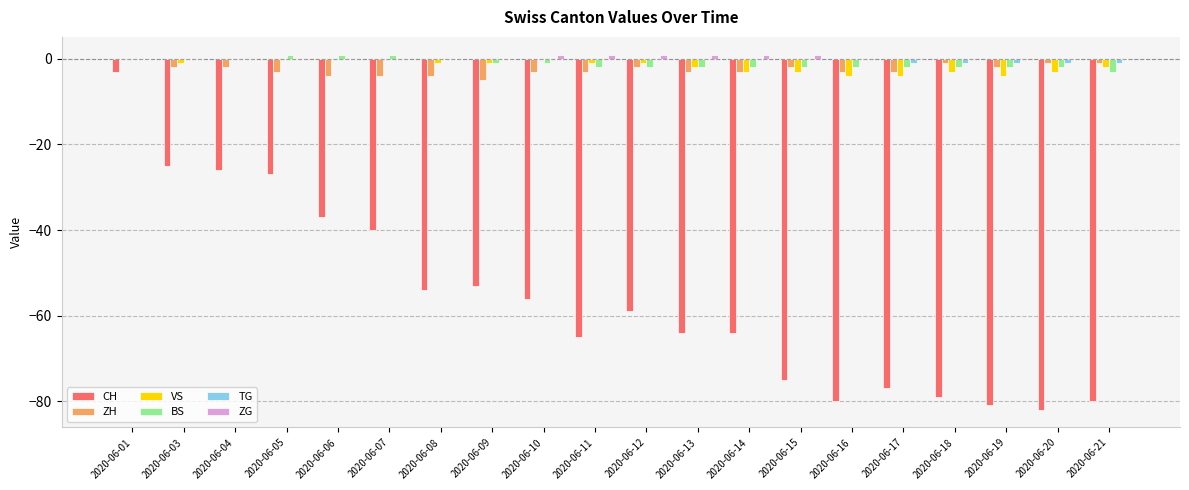

How many series are shown in this chart?

6